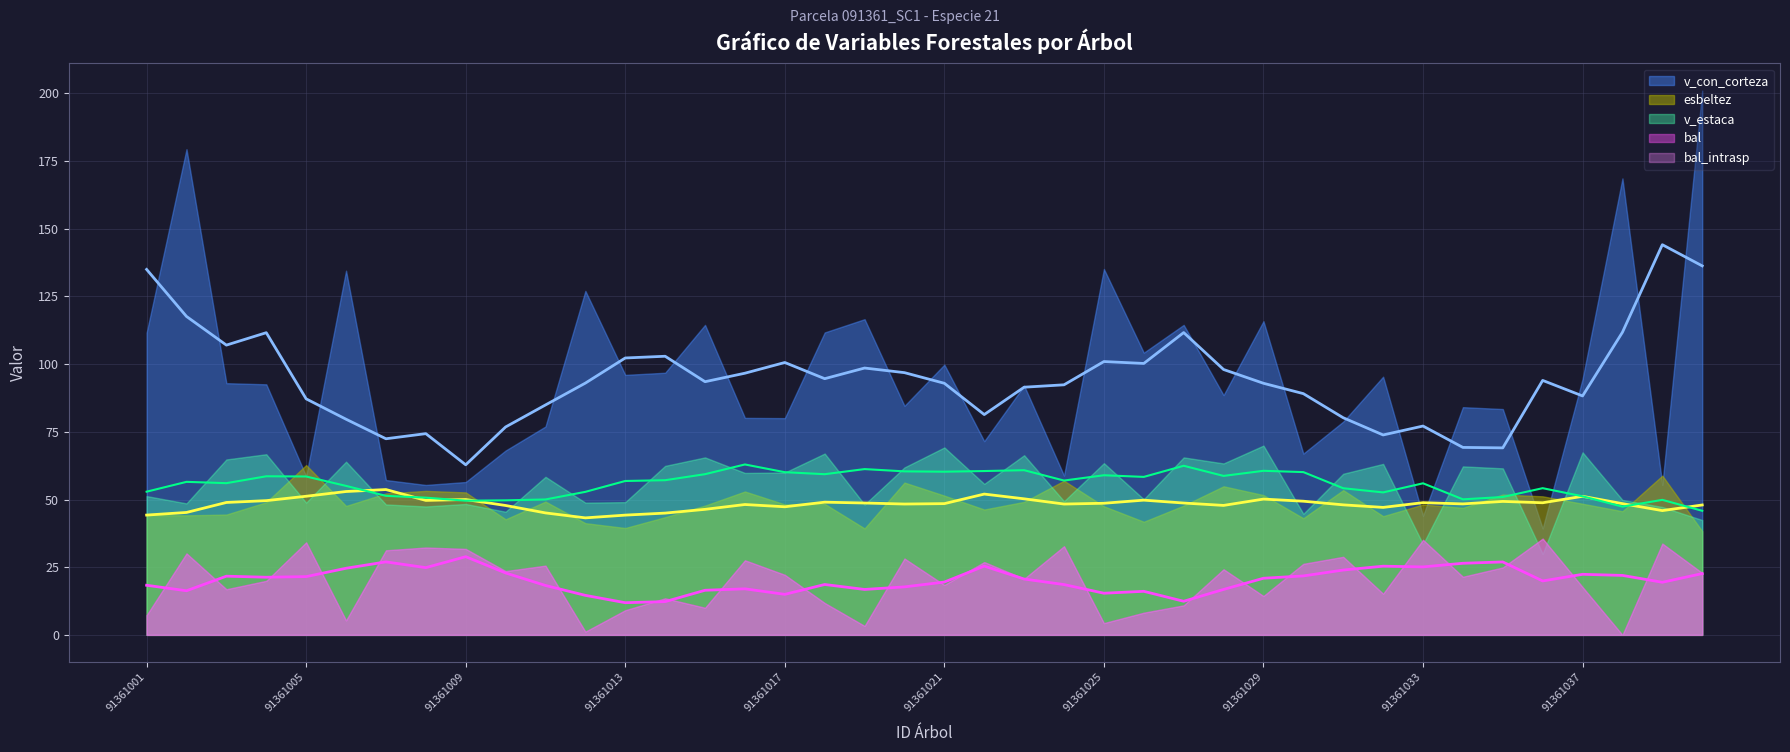

Where does the v_con_corteza series first go above 92?

91361001